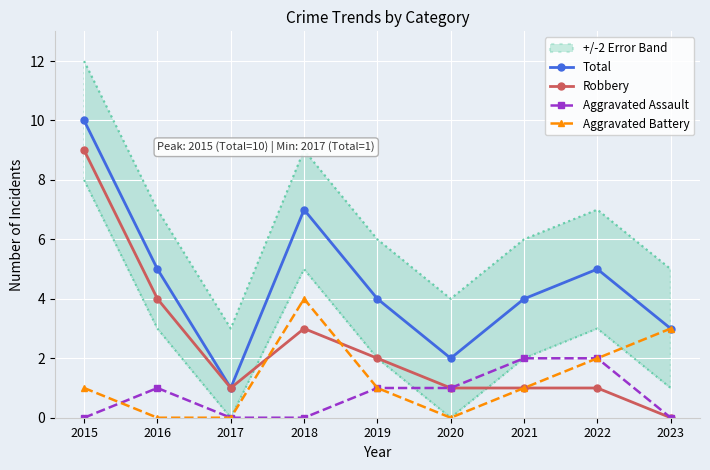

The value of Robbery at 2018 is 3. True or false?

True